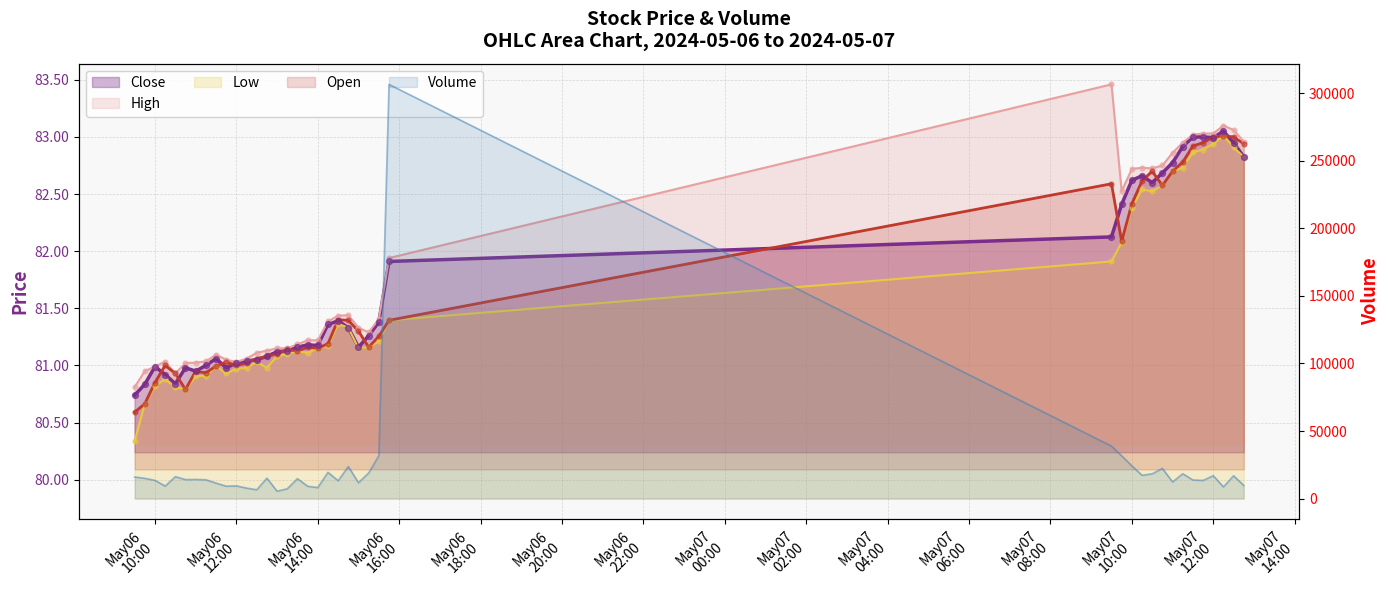

Is the value of Open at 2024-05-07 09:30 greater than the value of Close at 2024-05-06 11:45?

Yes